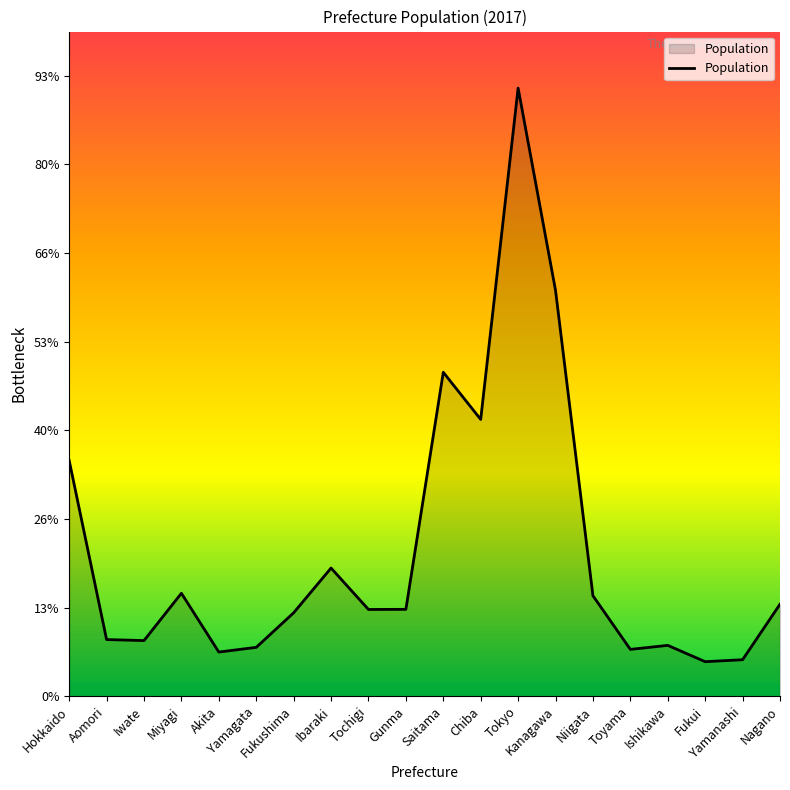

Reading left to right, what are all the values shown in this chart?

5320	1278	1255	2323	996	1102	1882	2892	1957	1960	7310	6246	13724	9159	2267	1056	1147	779	823	2076